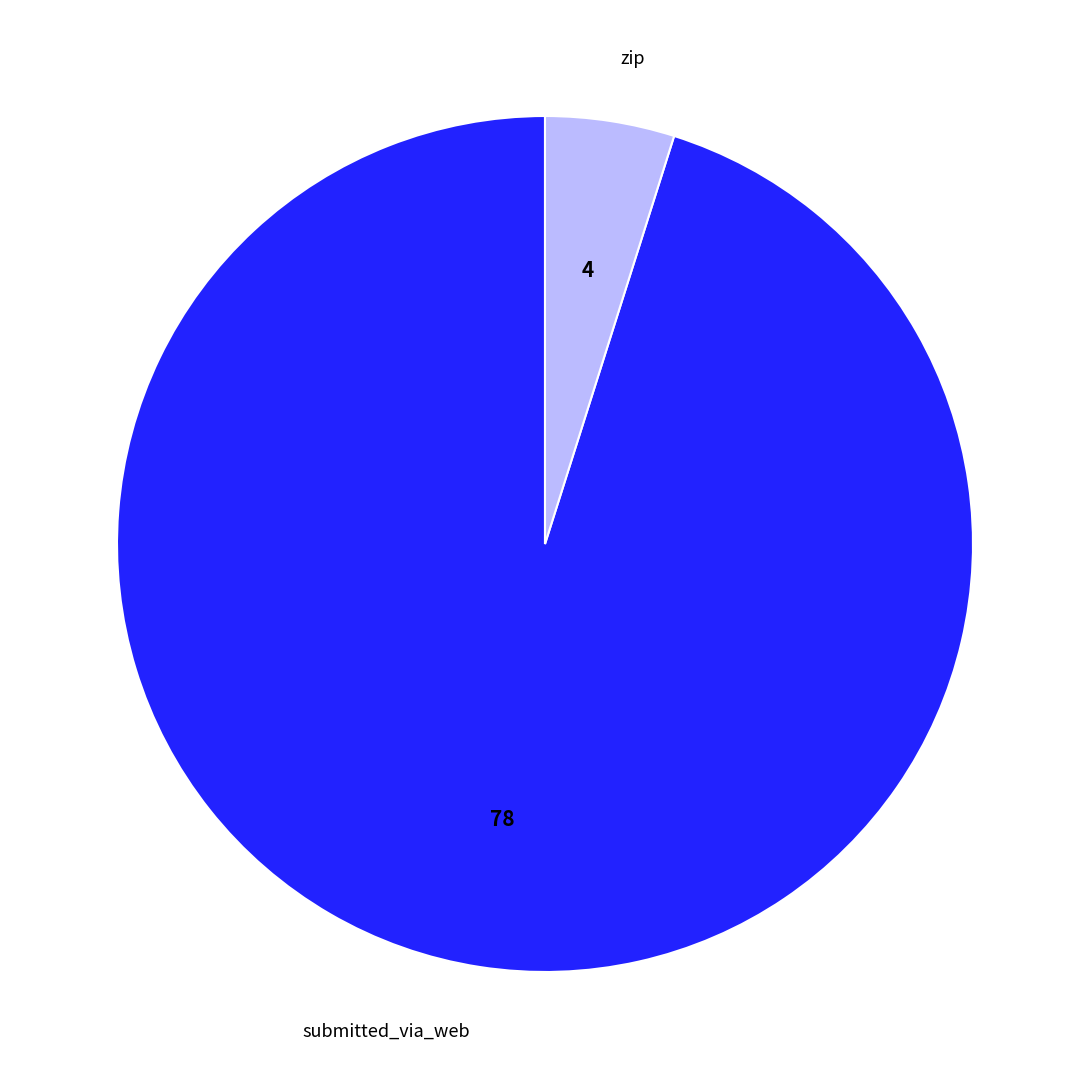

Which has a higher value, zip or submitted_via_web?

submitted_via_web